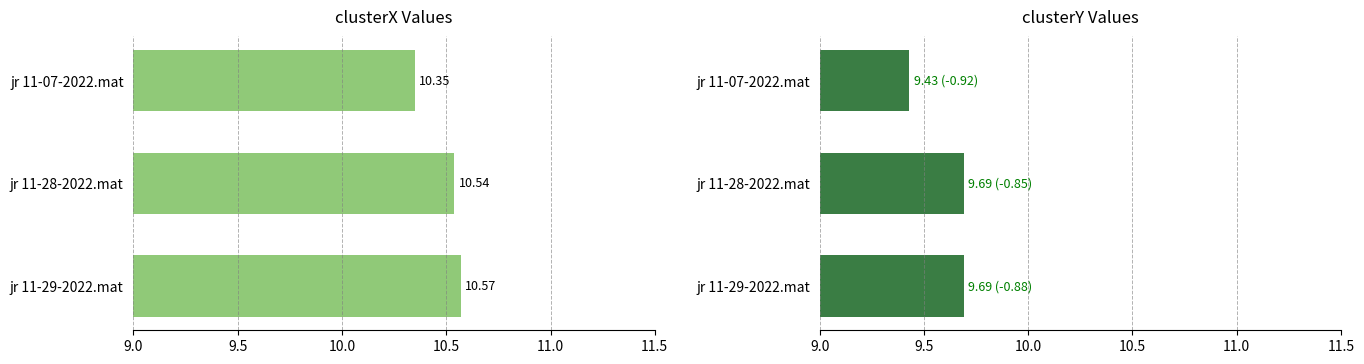

Count the clusterY values in the range 9 to 10.

3